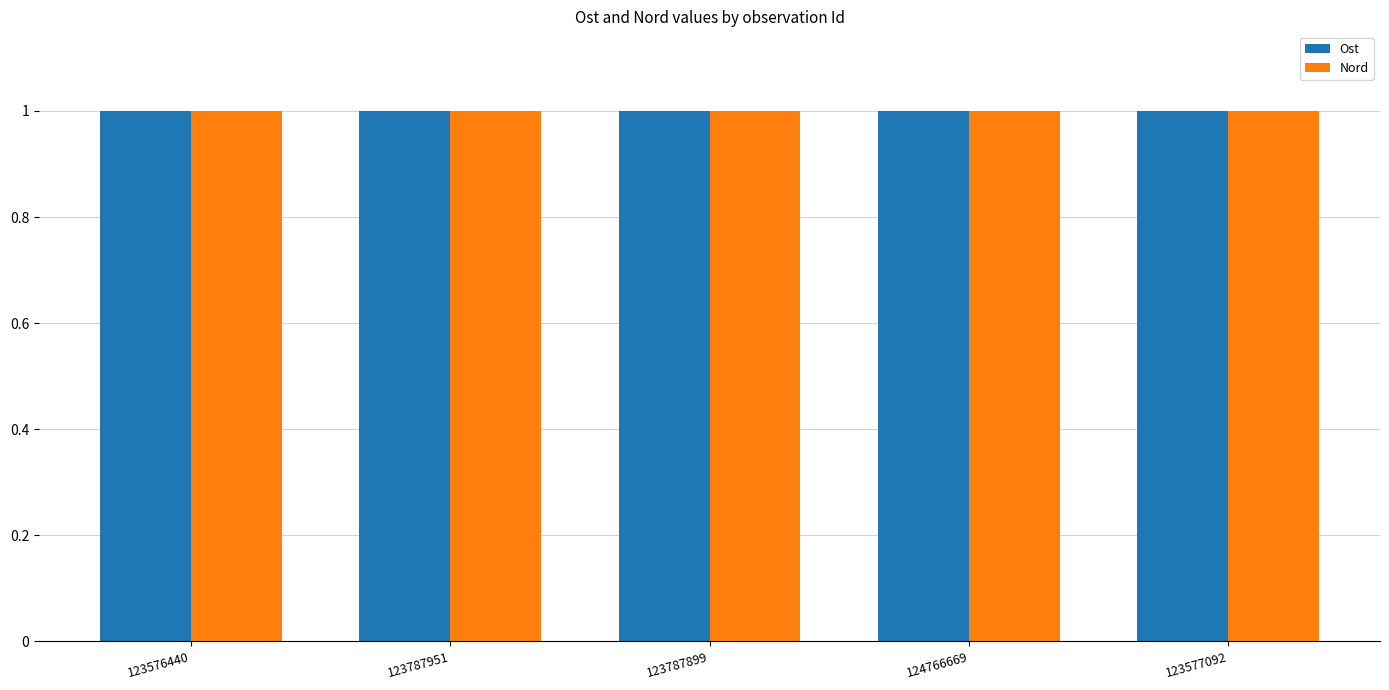

What is the sum of all Ost values?

5.0